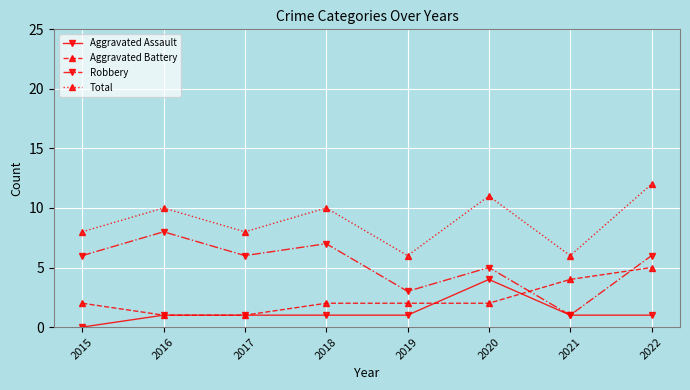

What is the difference between the highest and lowest values at 2017?

7